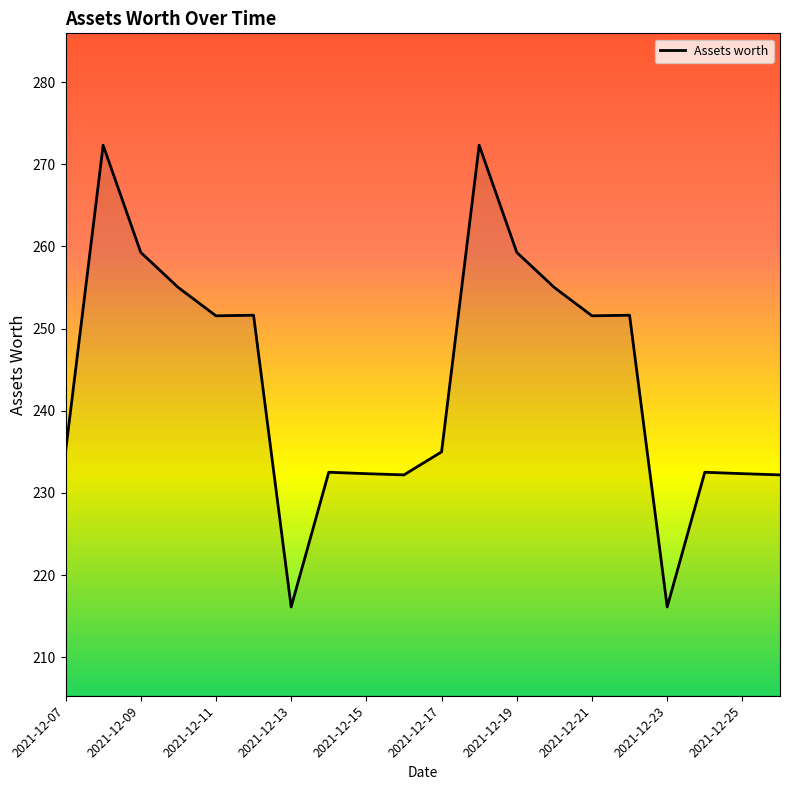

What is the smallest value displayed?

216.1